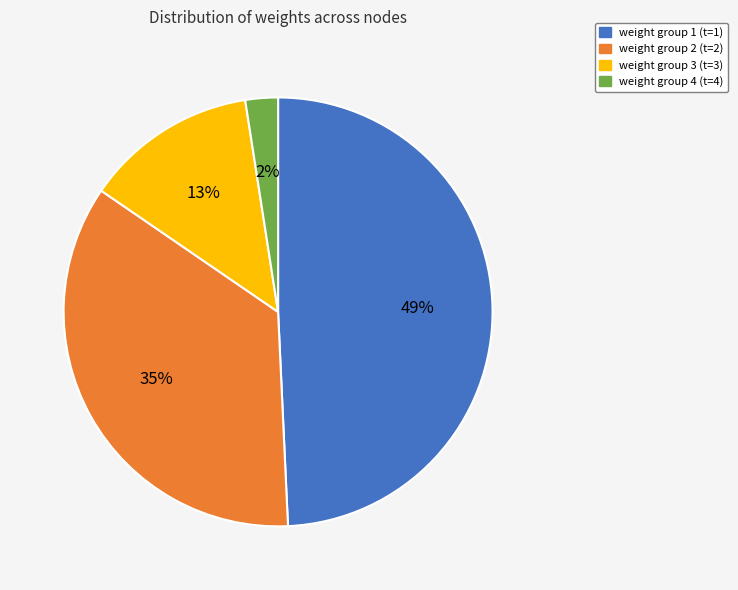

To the nearest percent, what is the difference between the largest and smallest slice percentages?

47%